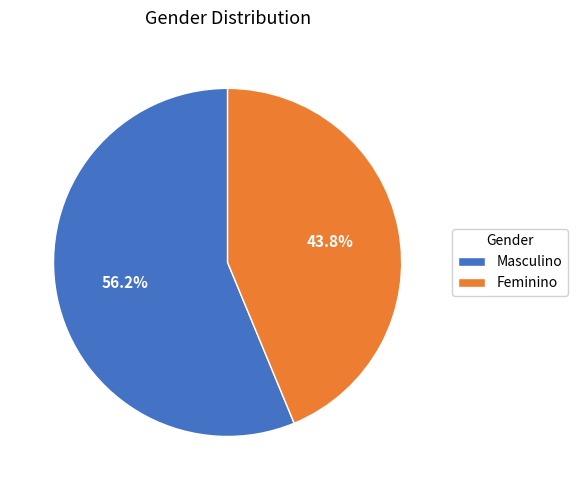

To the nearest percent, what percentage of the pie is Feminino?

44%